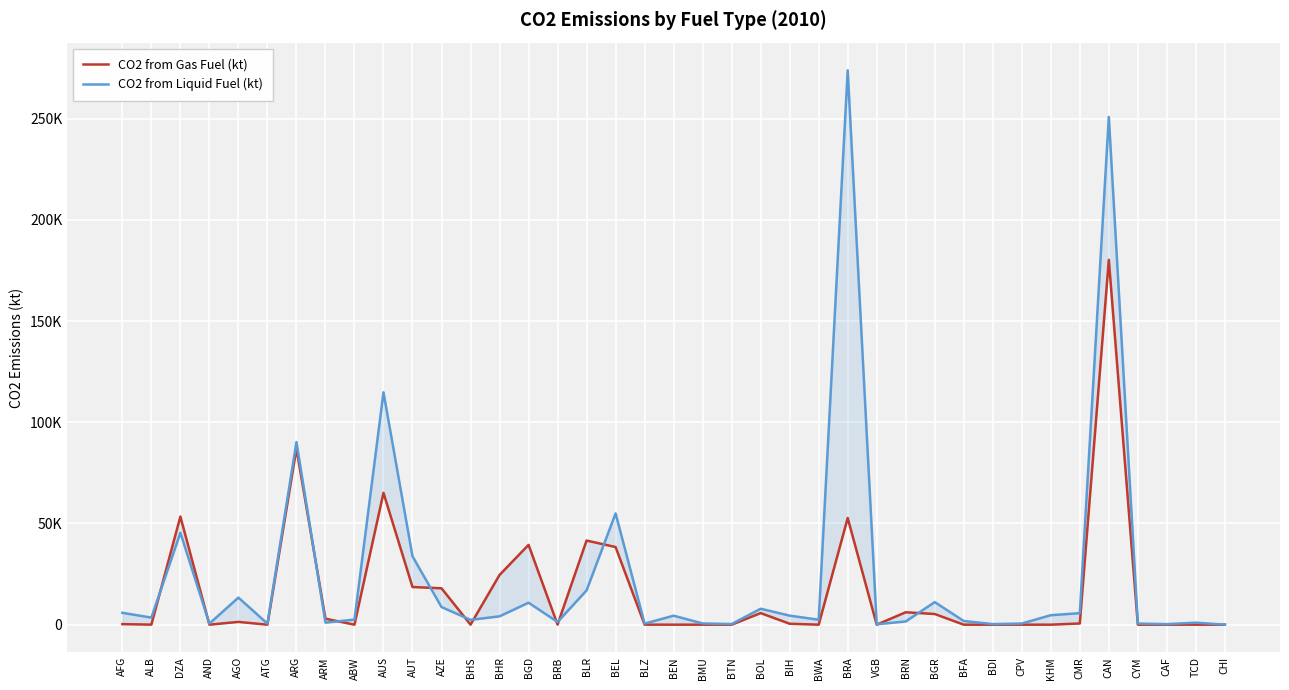

Count the number of data series in this chart.

2